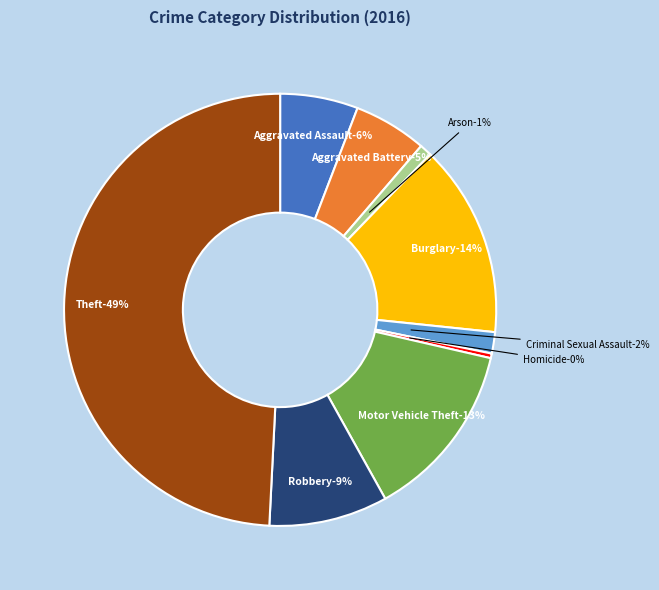

Is there any slice that represents more than half of the pie?

No